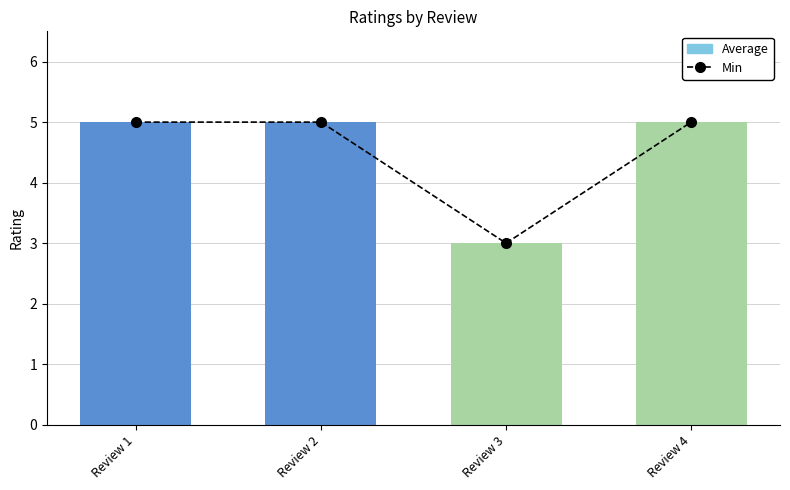

What is the average value of the Average series?

4